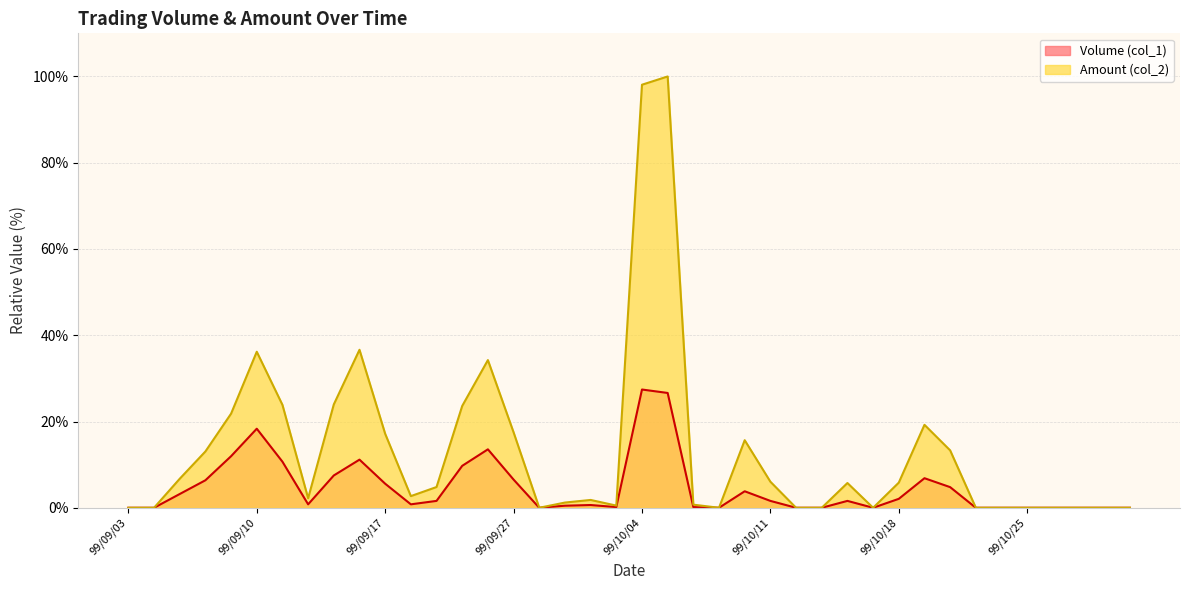

What position from the right is 99/09/29?

23